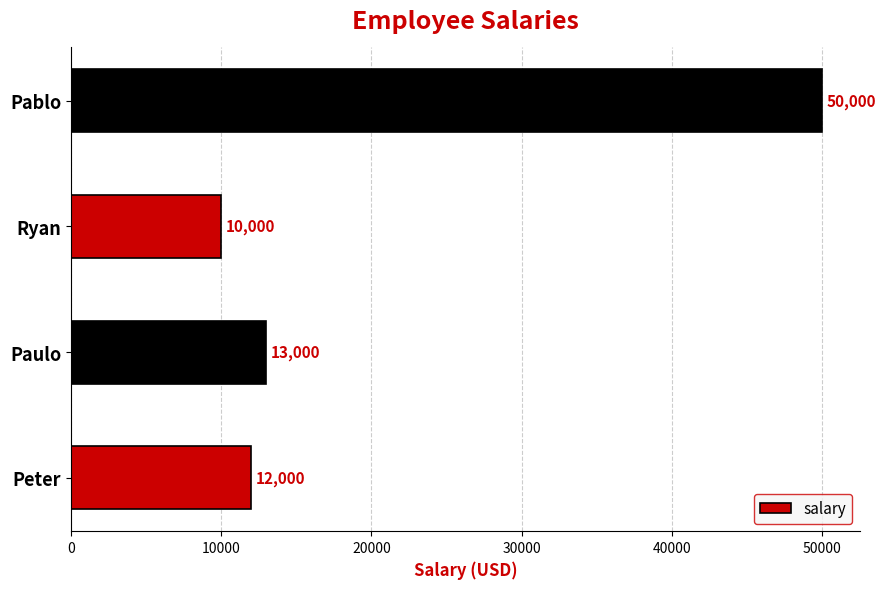

What is the greatest value displayed?

50000